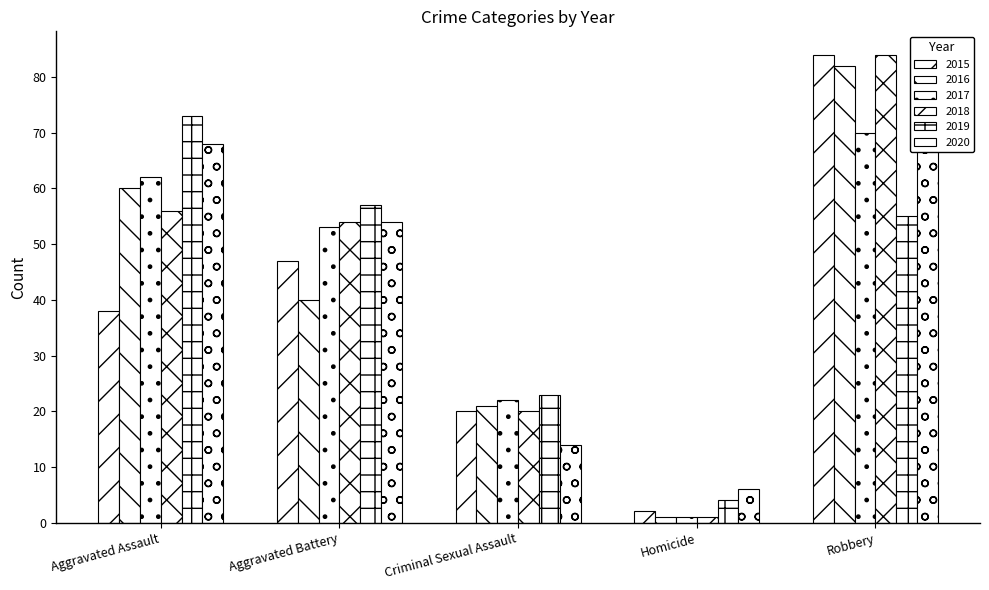

What is the average value of the 2017 series?

42